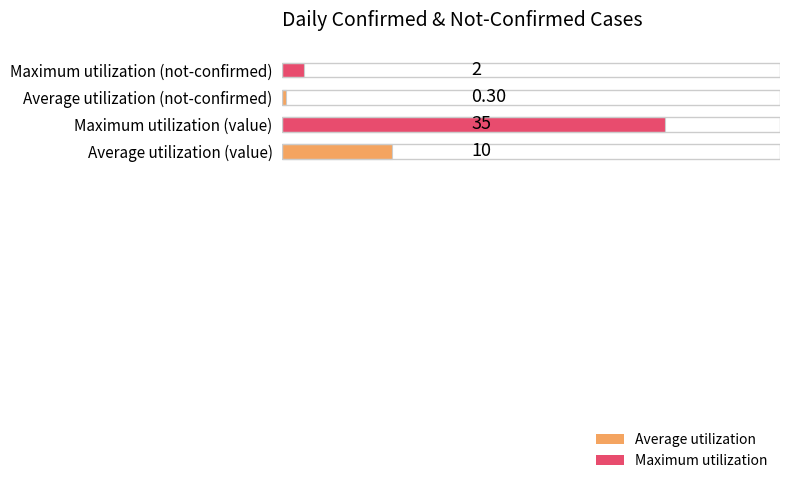

Which label corresponds to the largest value in the chart?

Maximum utilization (value)